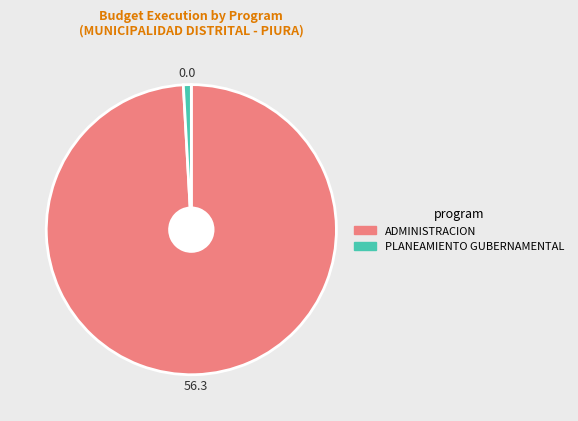

Is there a majority slice in this chart?

Yes